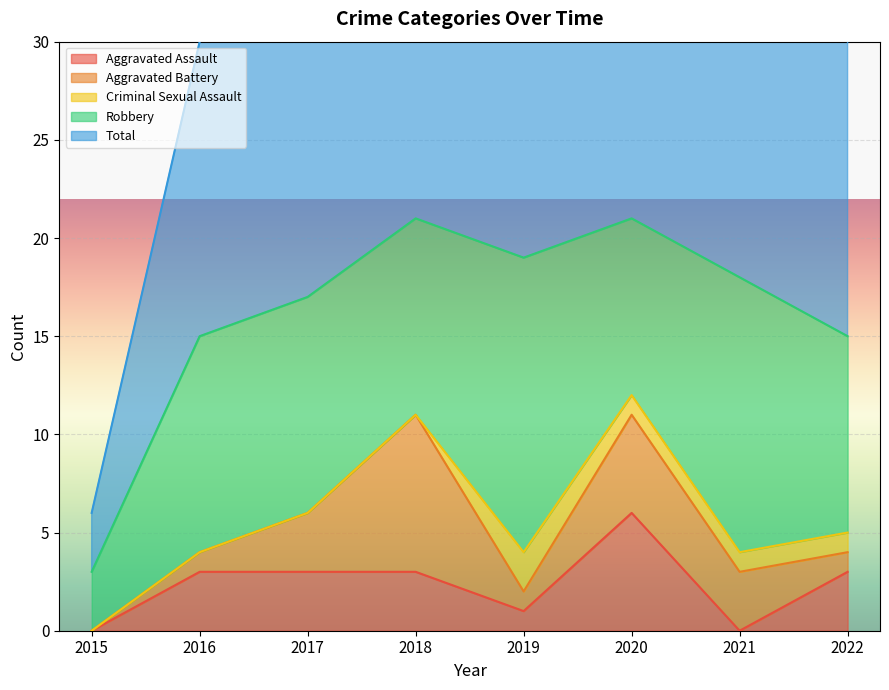

Is it true that Aggravated Assault equals 9 at 2020?

False